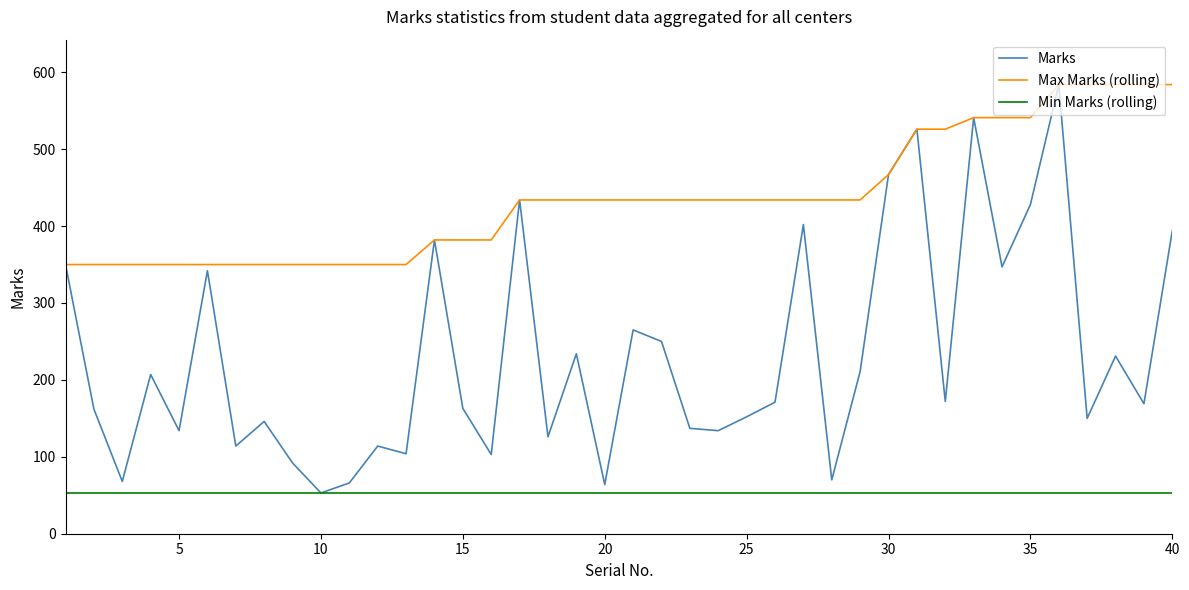

Which series has the largest range (max minus min)?

Marks